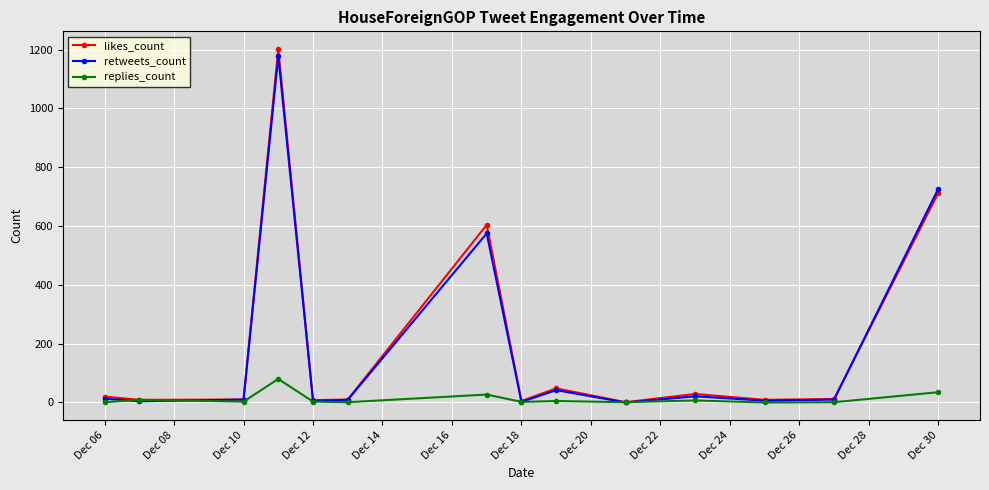

Which series has the widest spread of values?

likes_count